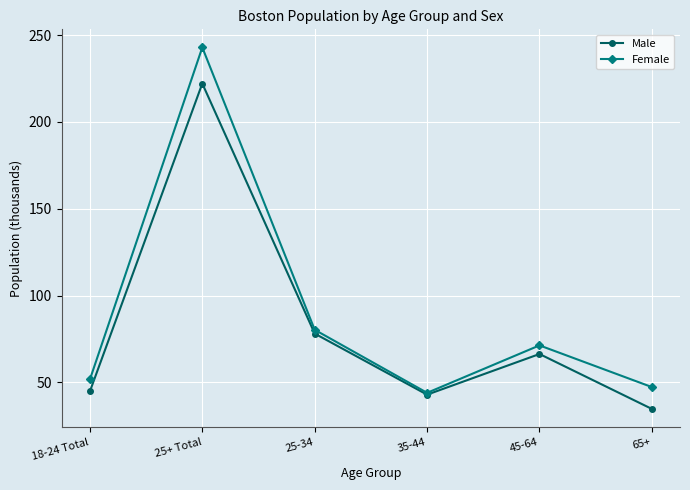

Rank the series by their average value, from lowest to highest.

Male, Female